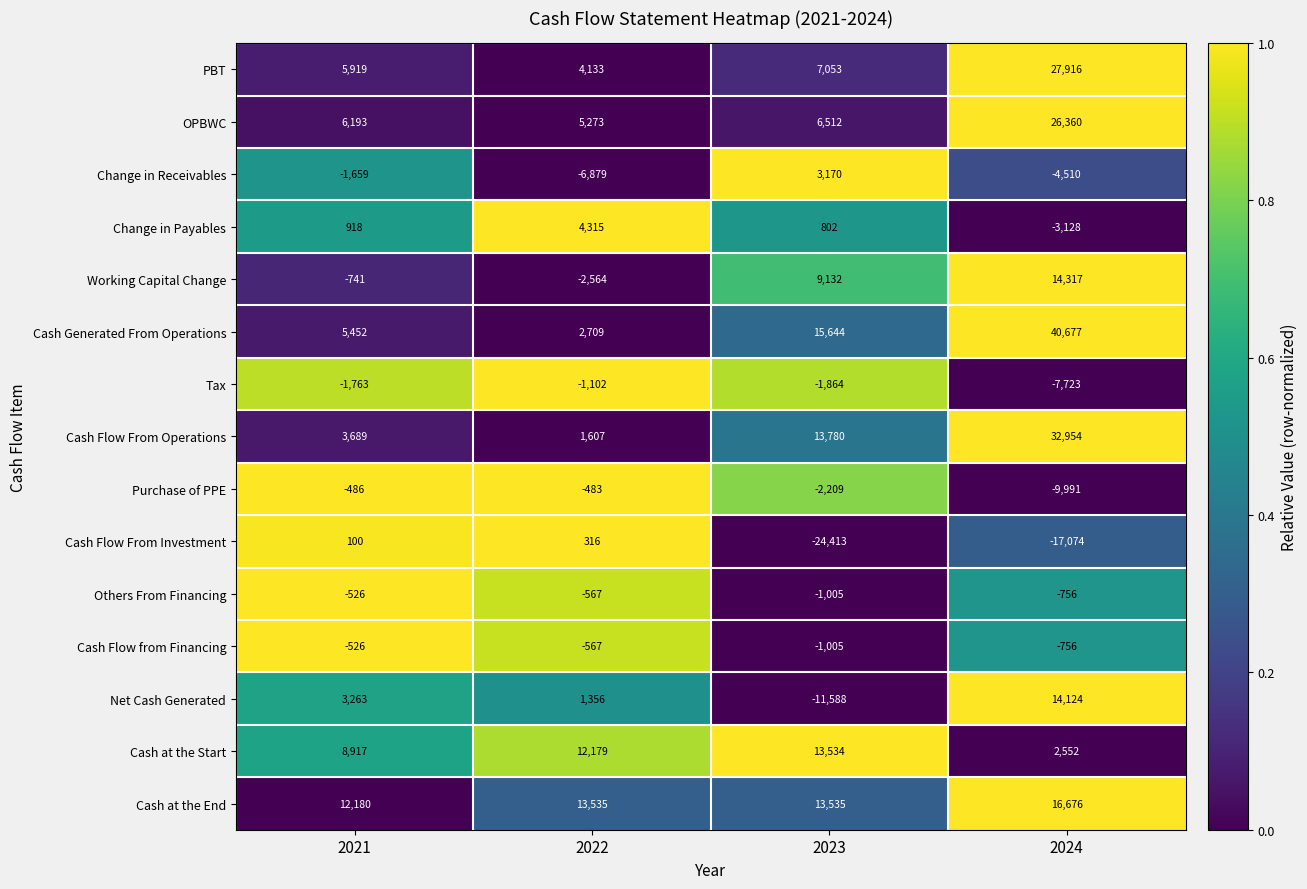

True or false: Others From Financing has a value of -567 at 2022.

True